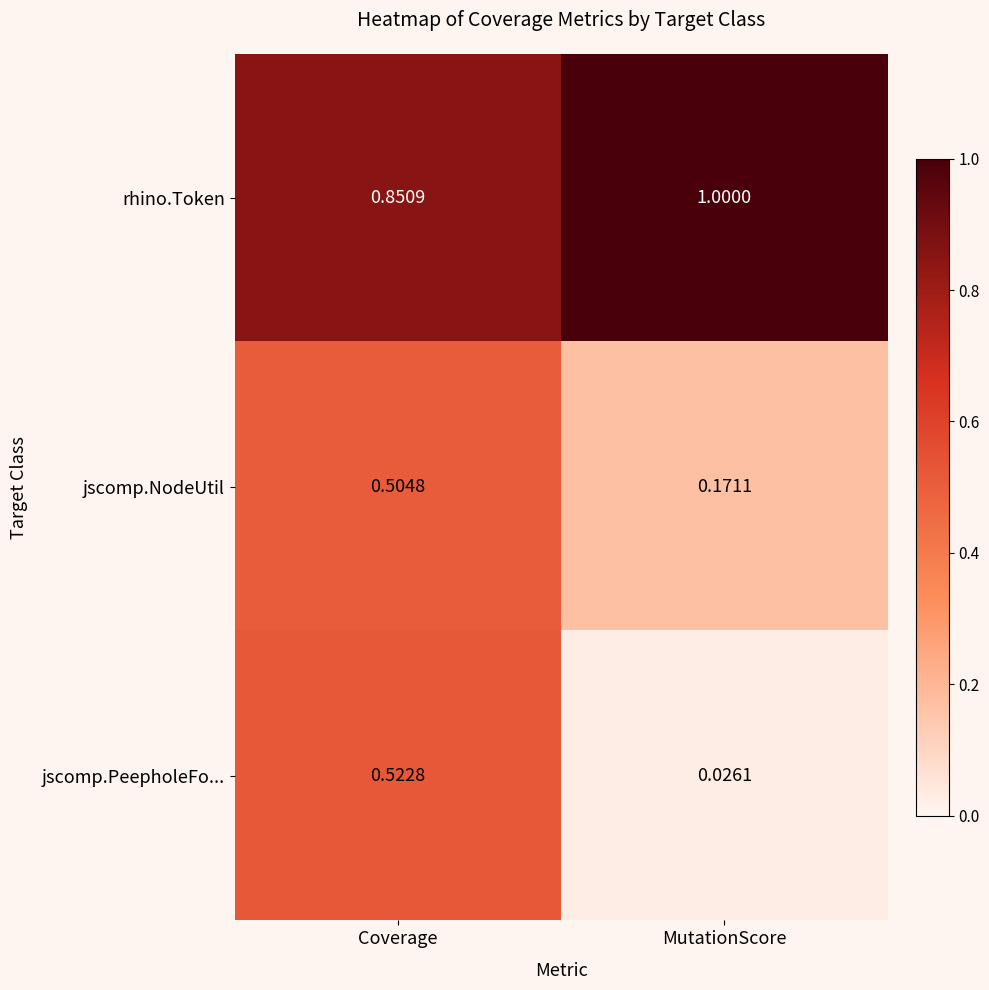

Which category has the highest value in the jscomp.PeepholeFo... series?

Coverage